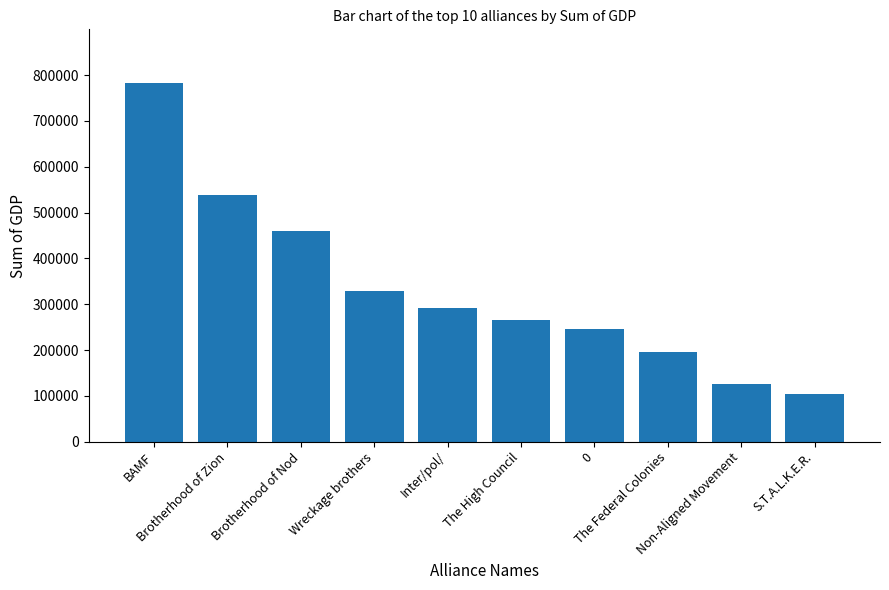

Rank the categories by value from highest to lowest.

BAMF, Brotherhood of Zion, Brotherhood of Nod, Wreckage brothers, Inter/pol/, The High Council, 0, The Federal Colonies, Non-Aligned Movement, S.T.A.L.K.E.R.